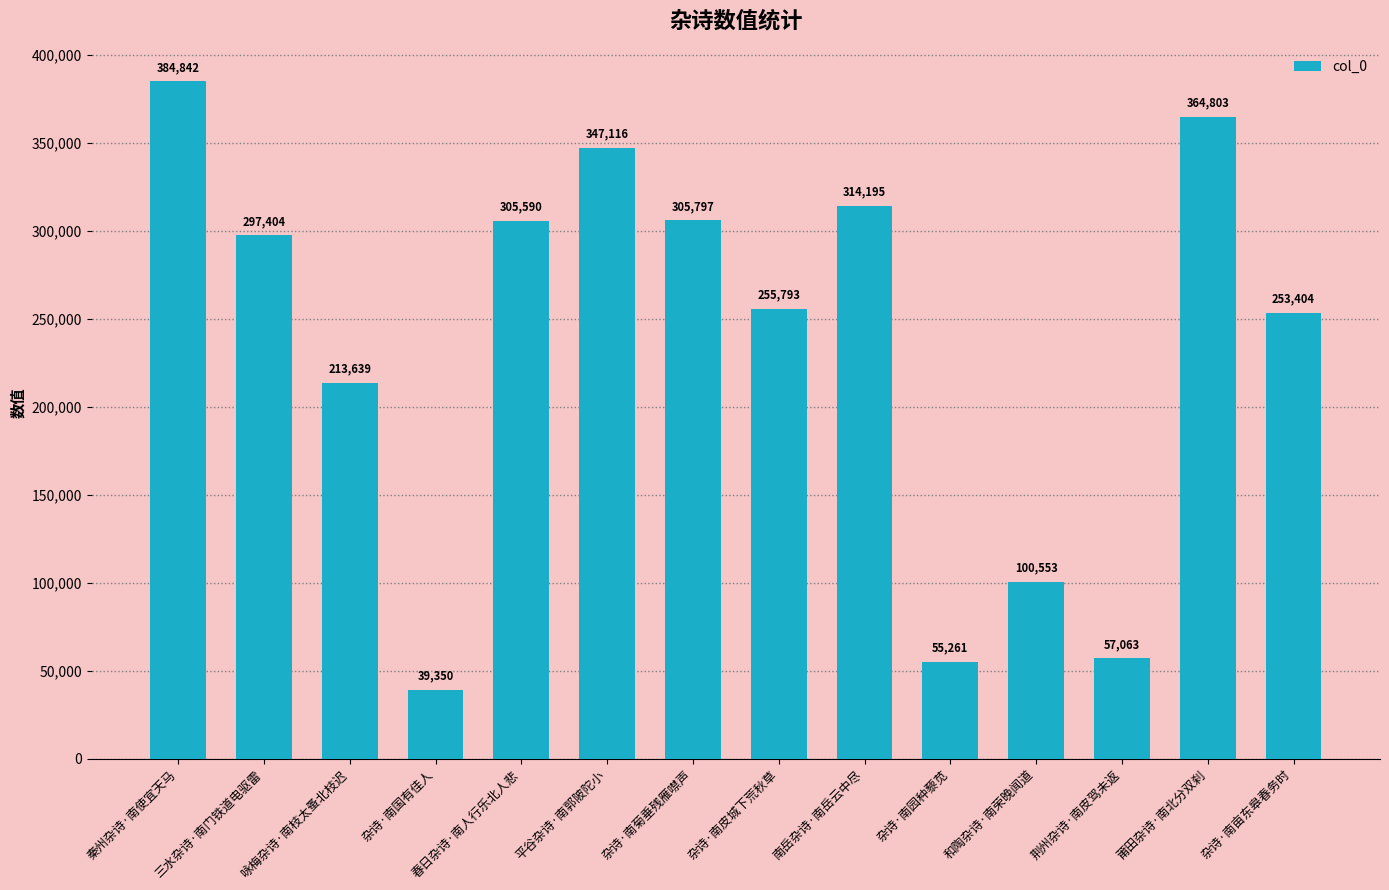

Reading left to right, list all the values displayed in this chart.

384842	297404	213639	39350	305590	347116	305797	255793	314195	55261	100553	57063	364803	253404